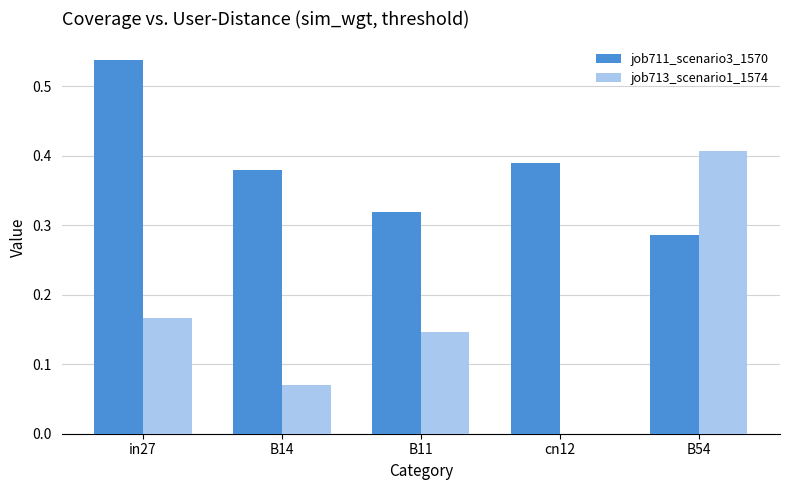

Which category has the highest value across all series?

in27